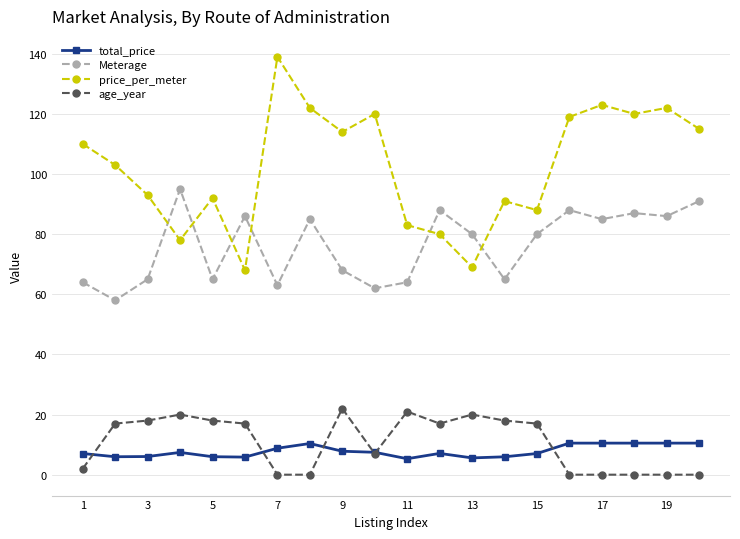

What is the highest value of the age_year series?

22.0